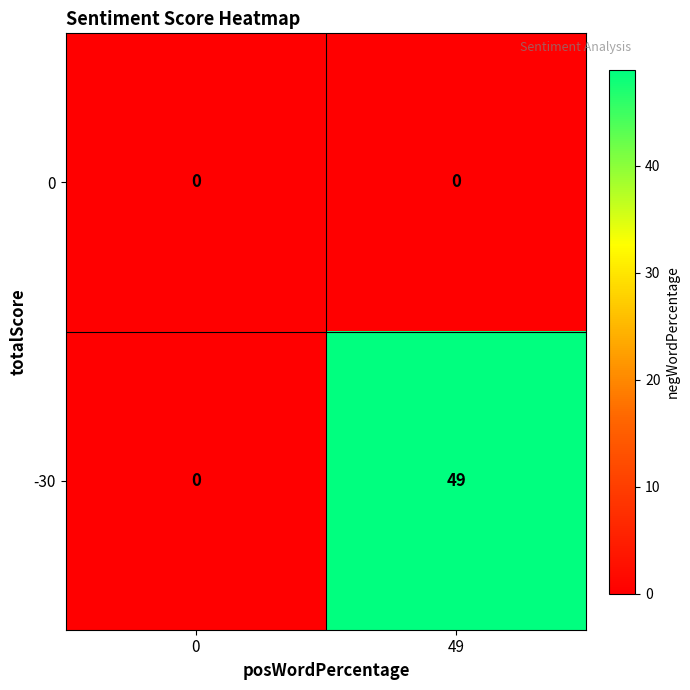

Which series has the largest total across all categories?

-30